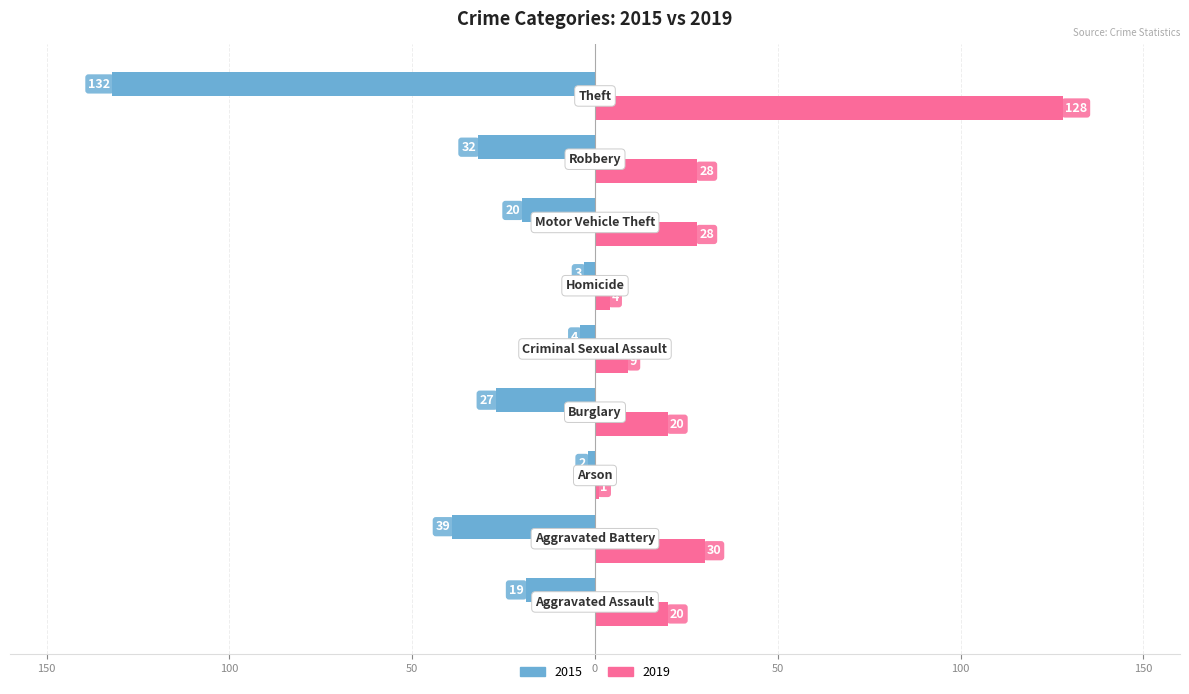

What is the label of the 1st bar from the right?

Theft